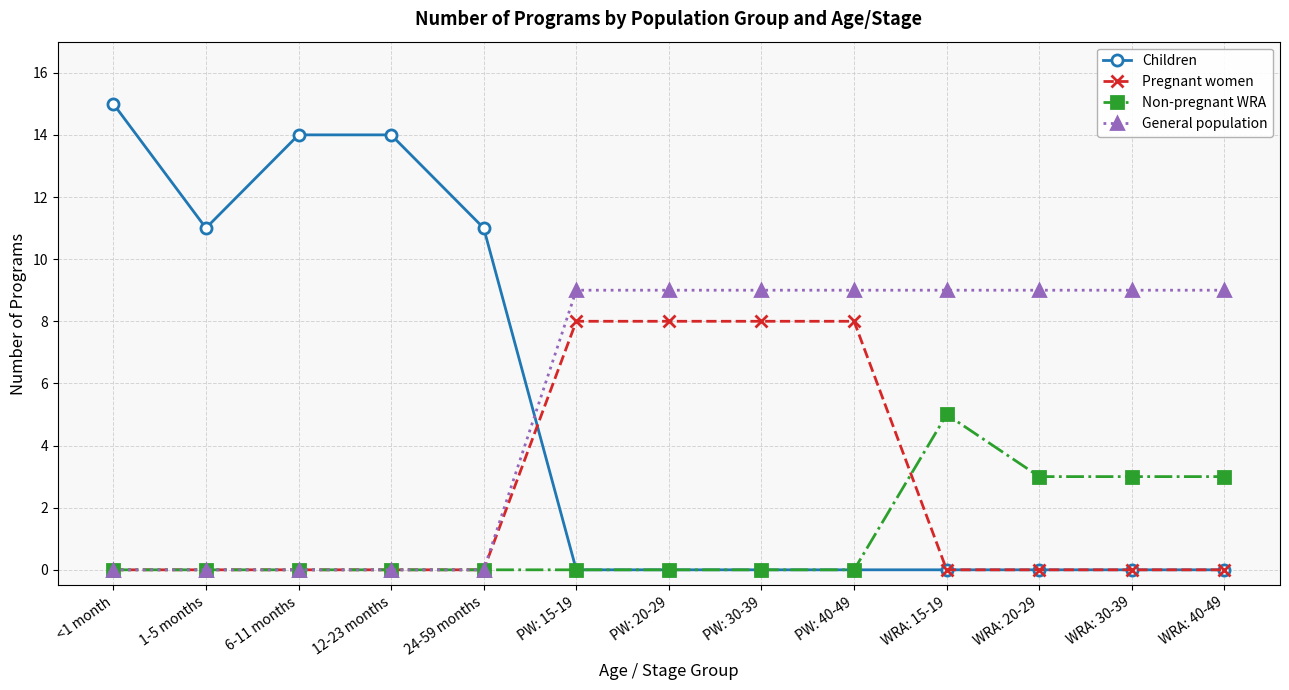

Between which two adjacent categories do Children and General population first intersect?

24-59 months and PW: 15-19